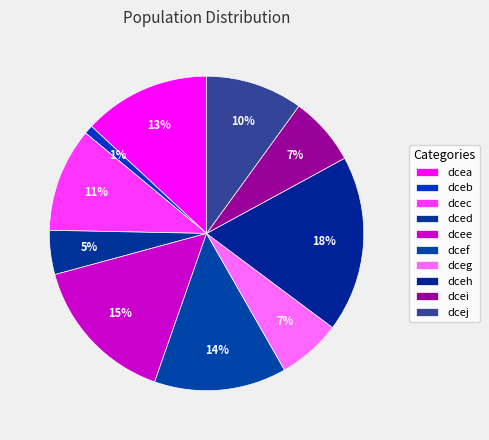

What percentage is NOT represented by dcea?

86.9%